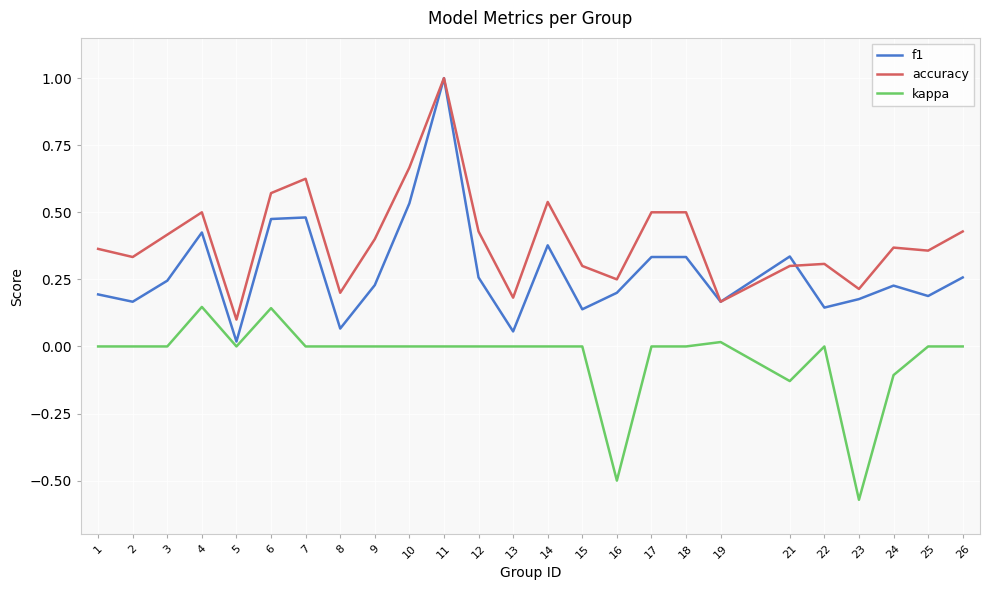

How many lines are shown in the chart?

3